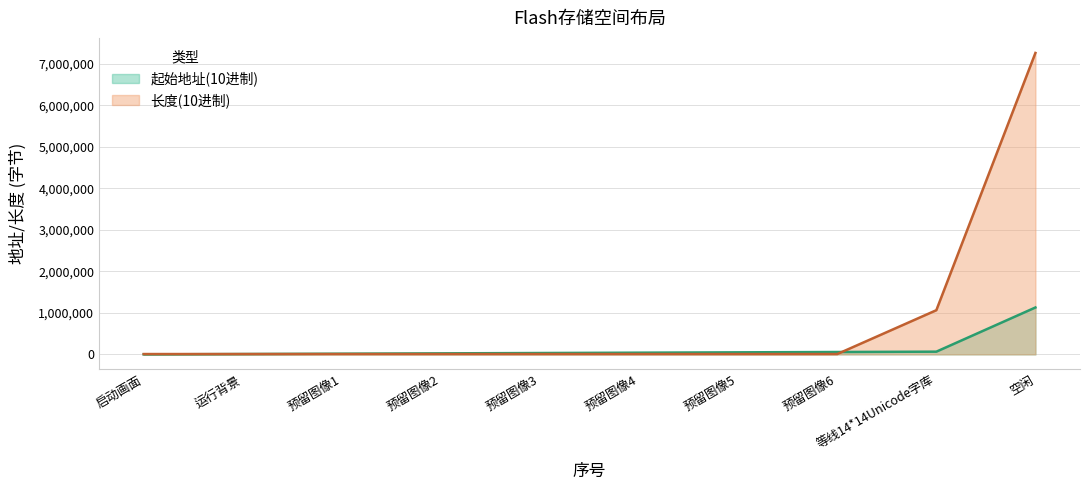

Which series changed the most between 预留图像3 and 预留图像4?

起始地址(10进制)